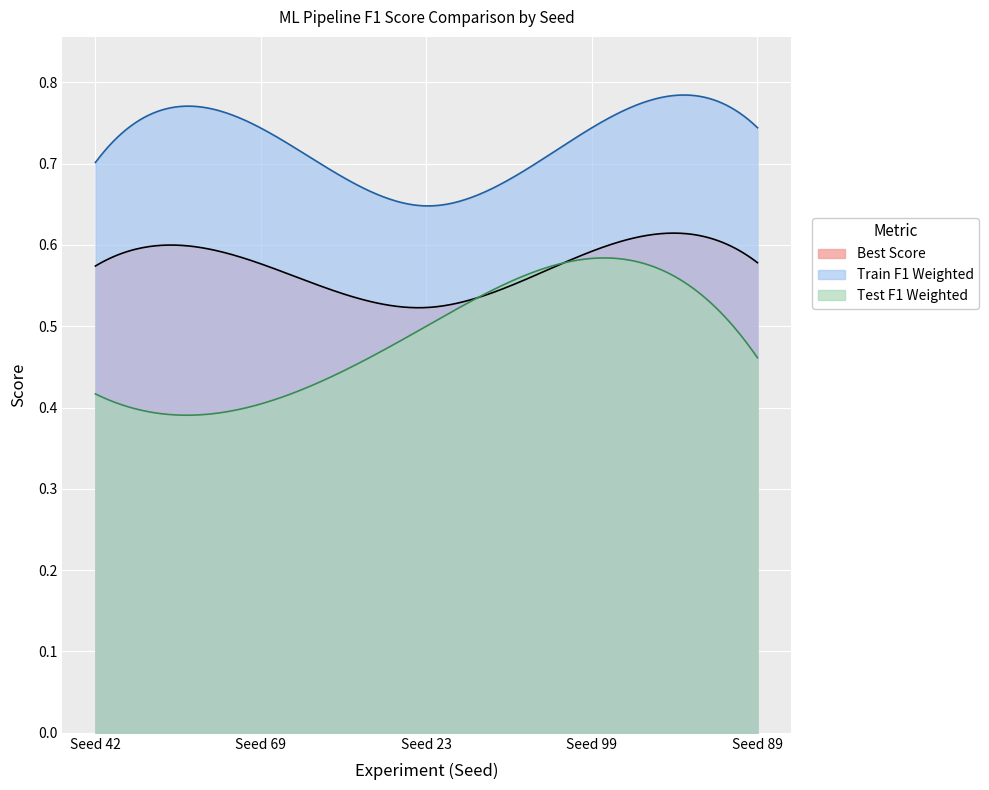

What is the difference between the maximum and minimum values in the Train F1 Weighted series?

0.1